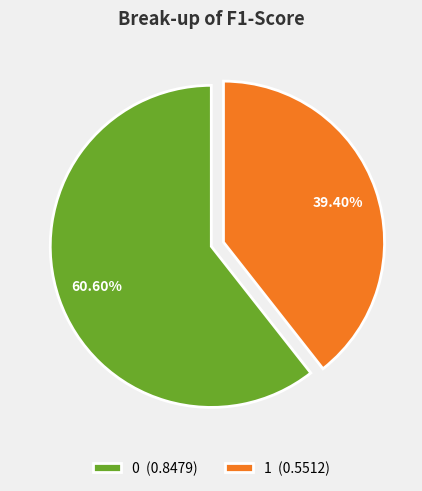

To the nearest percent, what portion does 1 represent?

39%